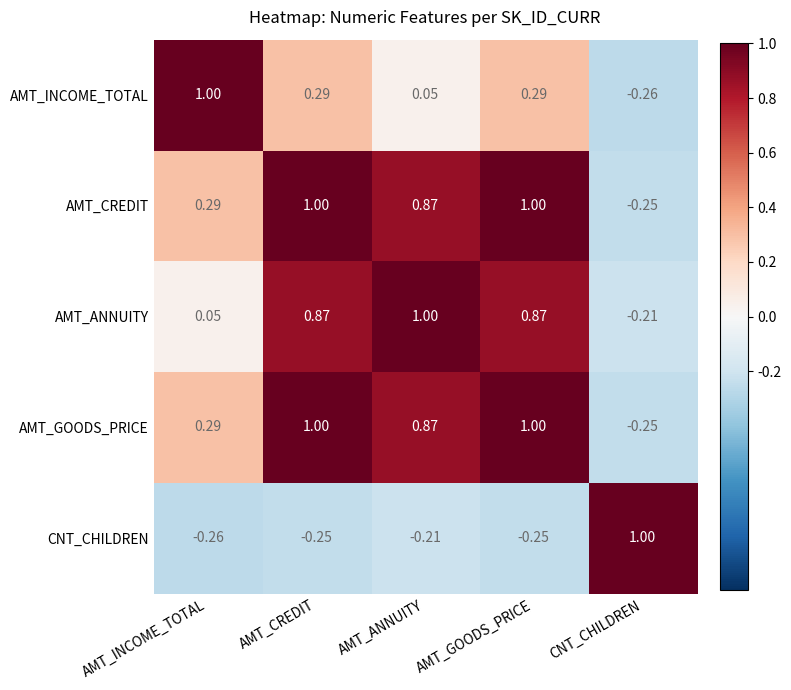

At which label is AMT_CREDIT closest to 0?

CNT_CHILDREN